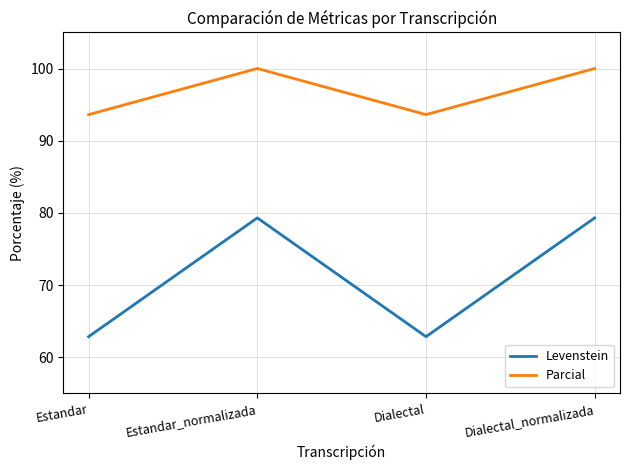

How many distinct data groups are displayed?

2